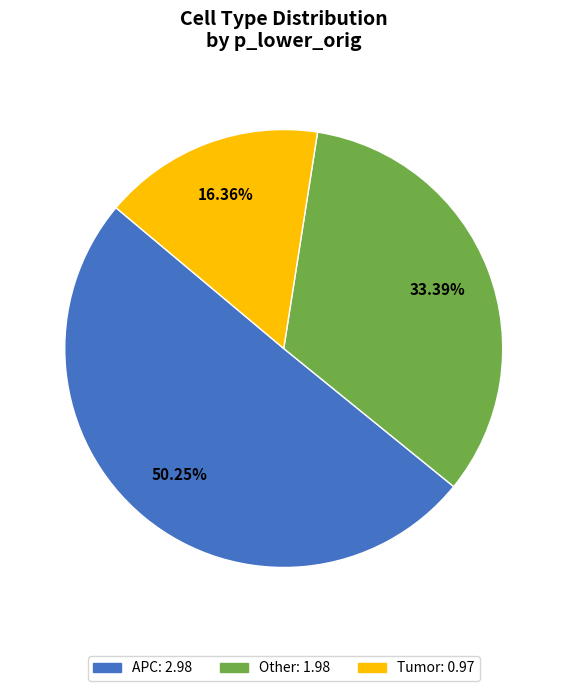

Is there a majority slice in this chart?

Yes